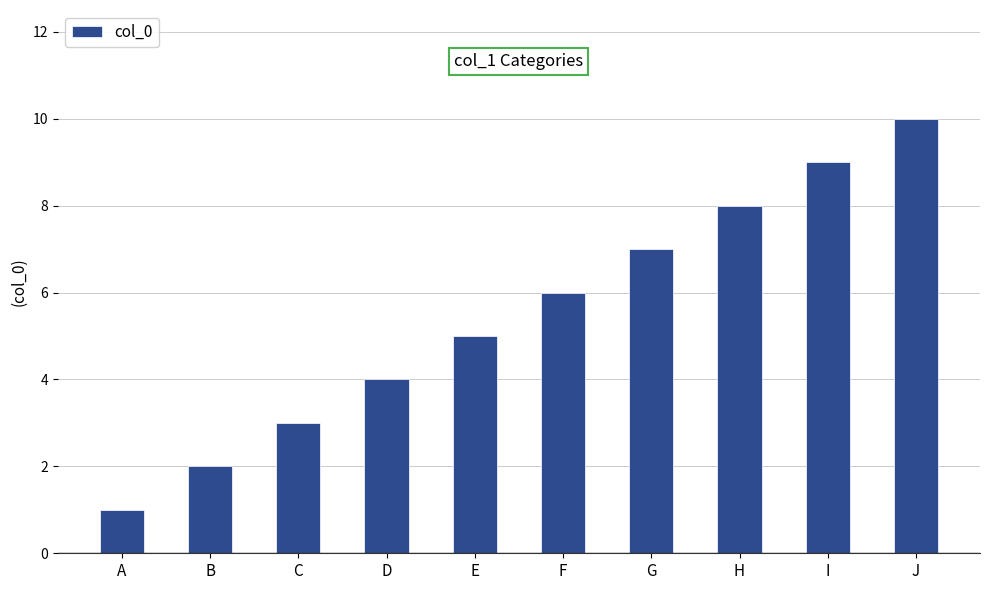

What is the minimum value shown in the chart?

1